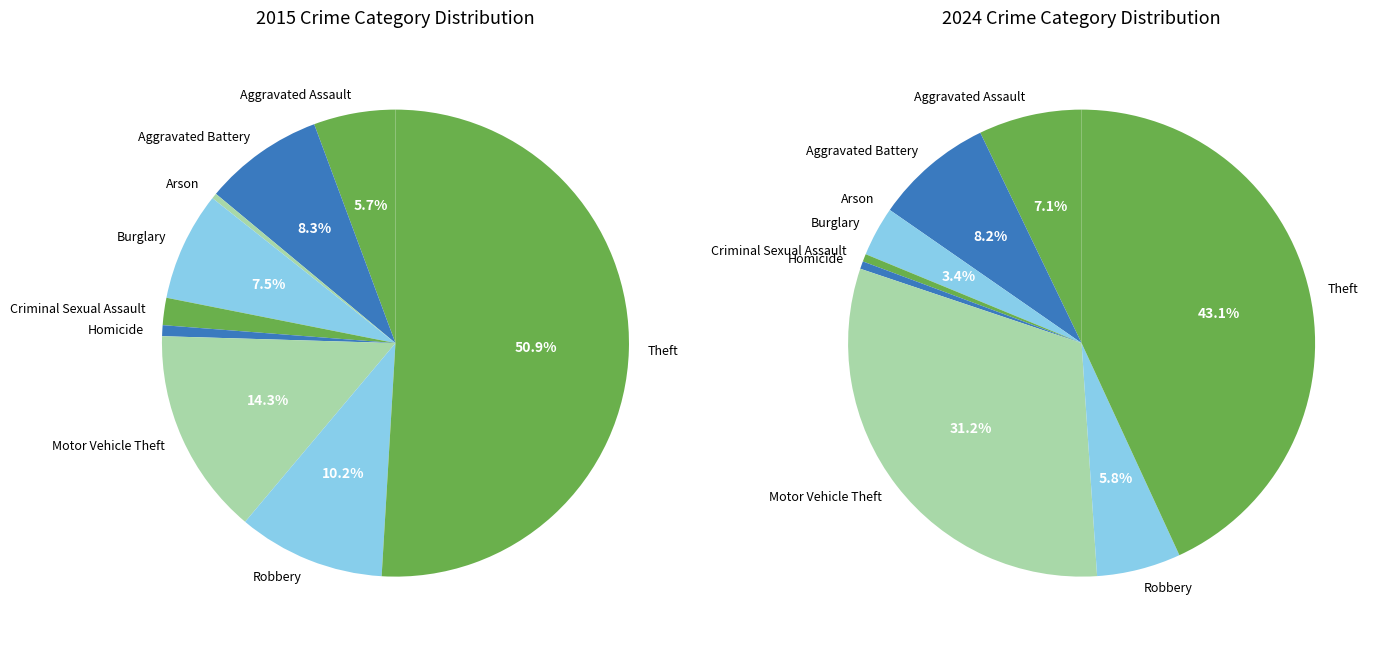

Which slice is the largest?

Theft